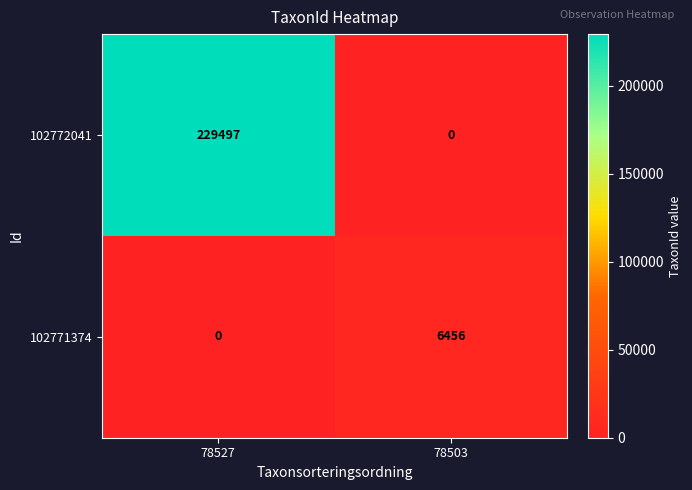

What is the greatest value displayed?

229497